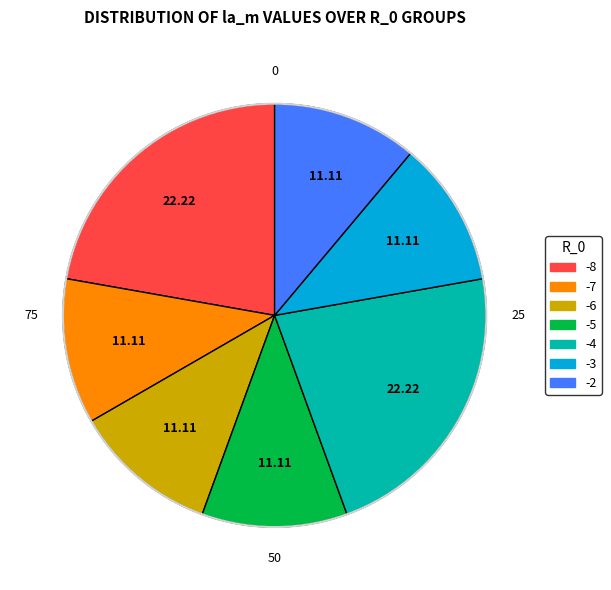

Does any single category account for the majority?

No